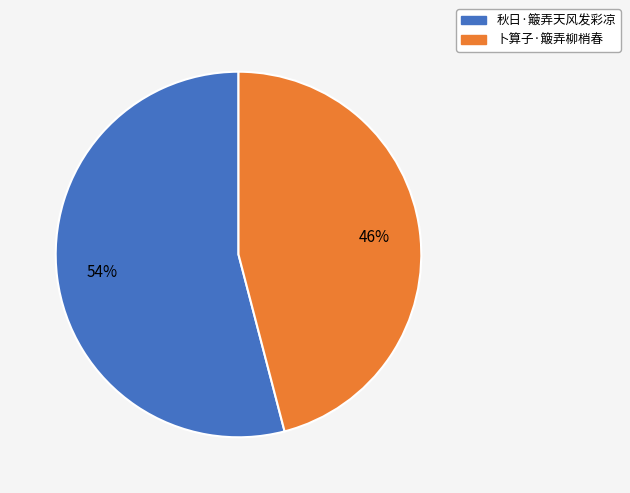

To the nearest percent, what percentage of the pie is 秋日·簸弄天风发彩凉?

54%